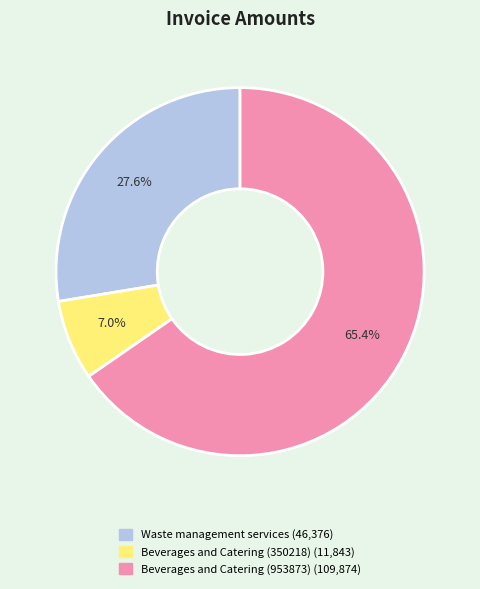

How many slices are in this pie chart?

3